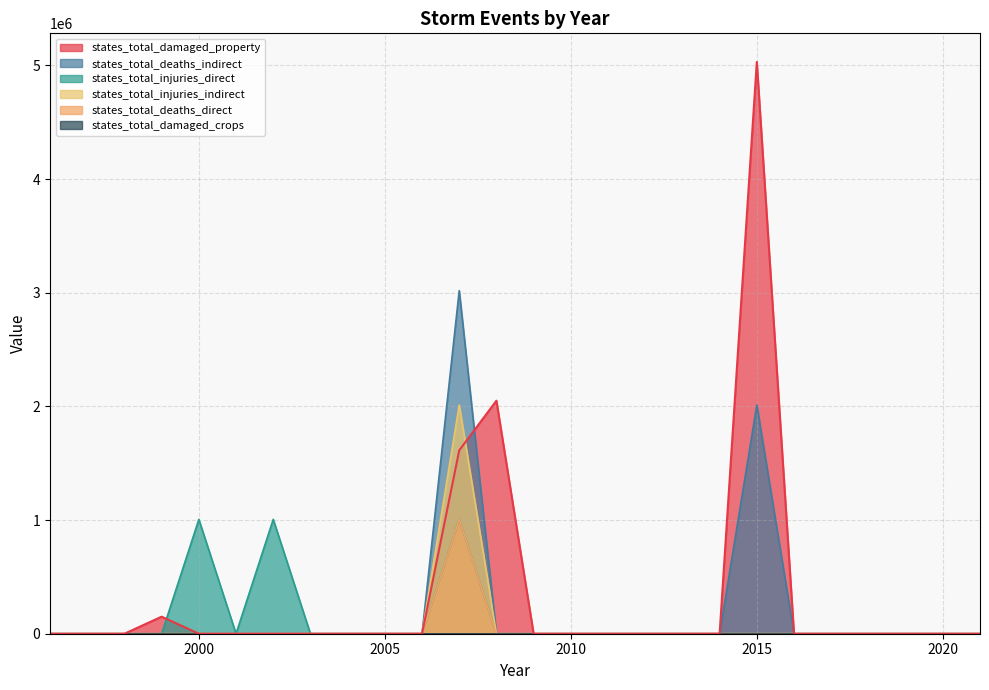

Where is the first local maximum for states_total_deaths_indirect?

2007